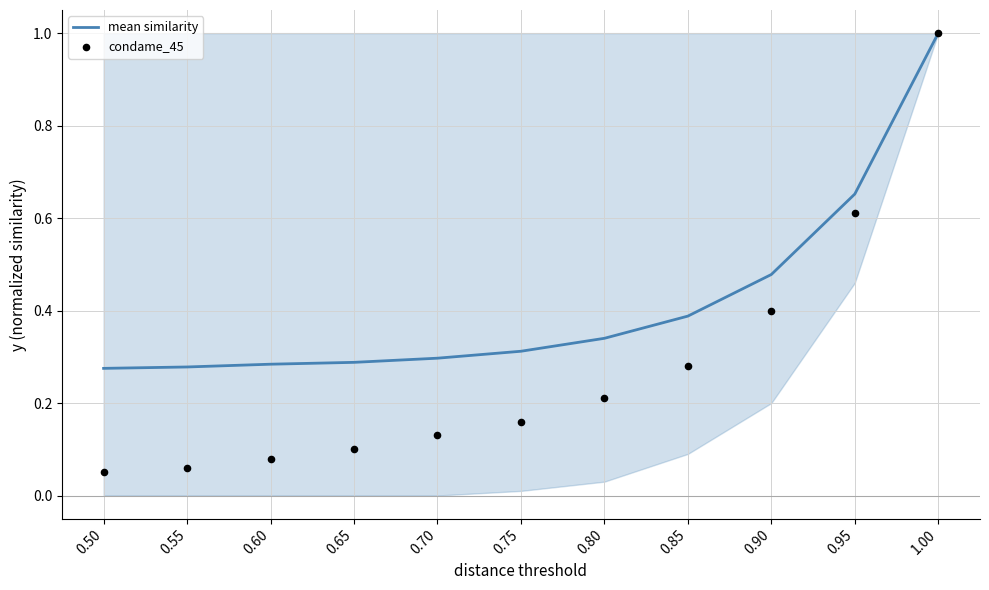

Which series contains the highest Y value?

mean similarity